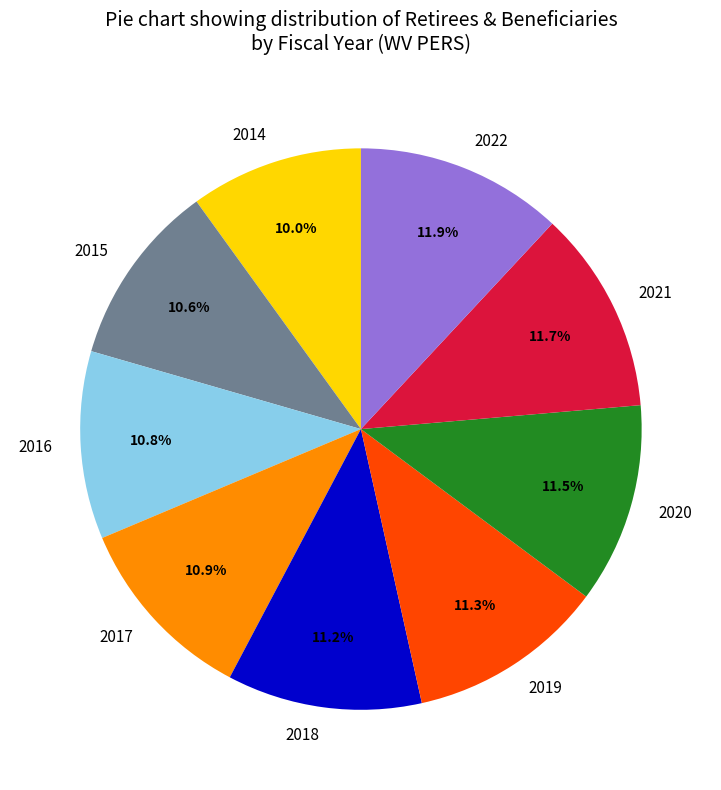

Count the number of slices in the pie.

9